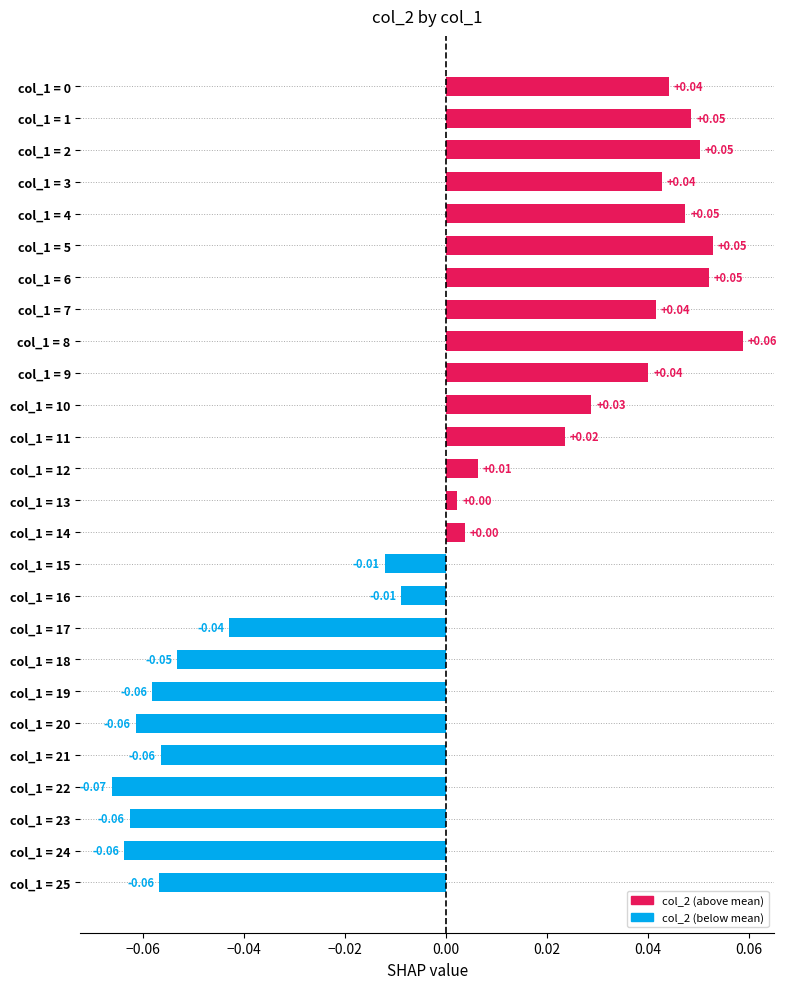

Which has a higher value, col_1 = 22 or col_1 = 16?

col_1 = 16